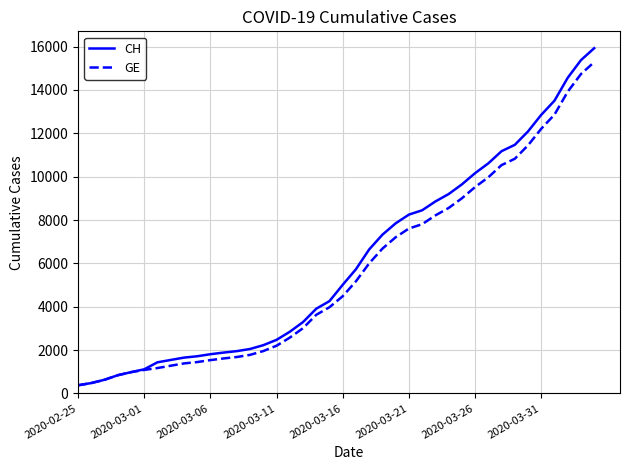

Which series has the largest range (max minus min)?

CH